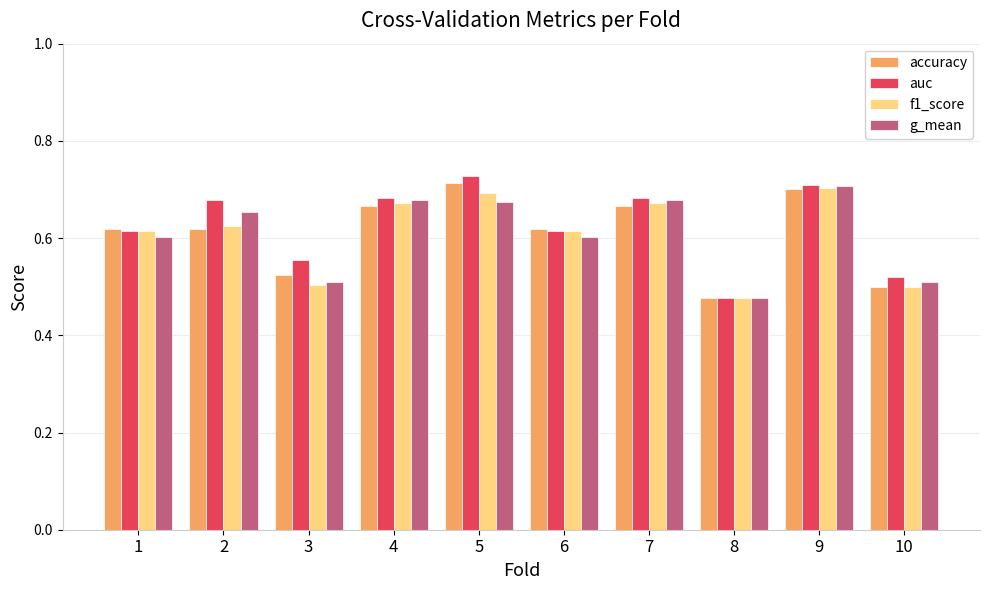

At which label does f1_score reach its minimum?

8